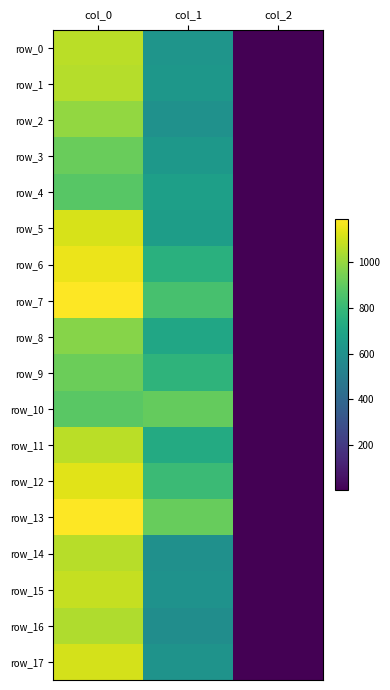

What is the sum of the row_17 values at col_1 and col_0?

1720.9